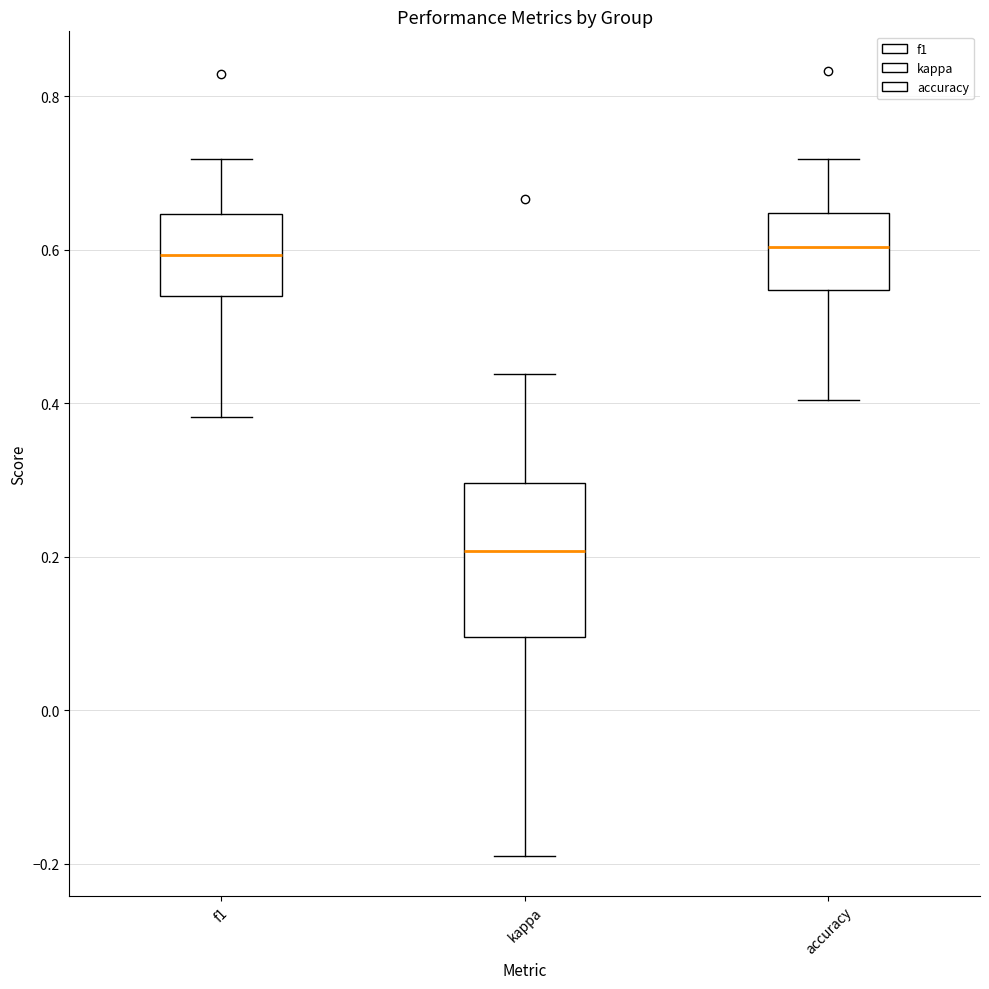

Which box is the tallest, from its lower edge to its upper edge?

kappa